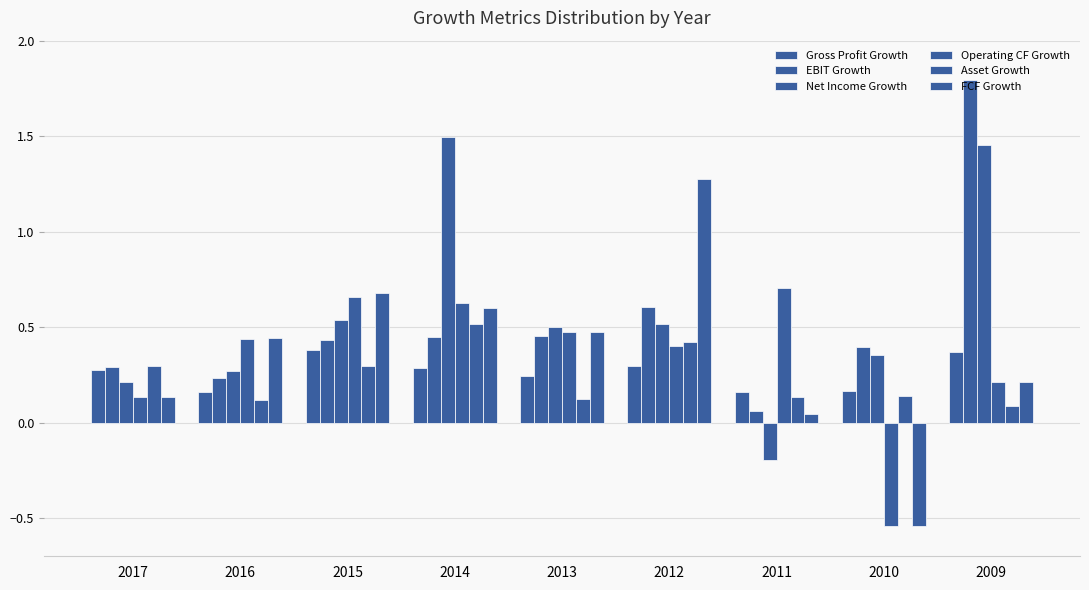

What is the average value of the Net Income Growth series?

0.6